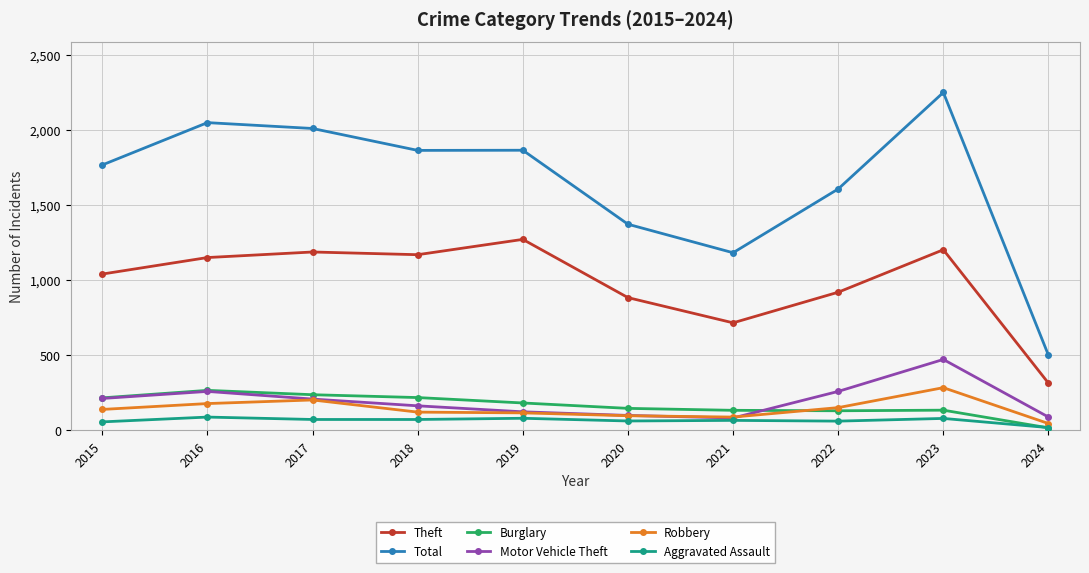

Which series has the largest total across all categories?

Total